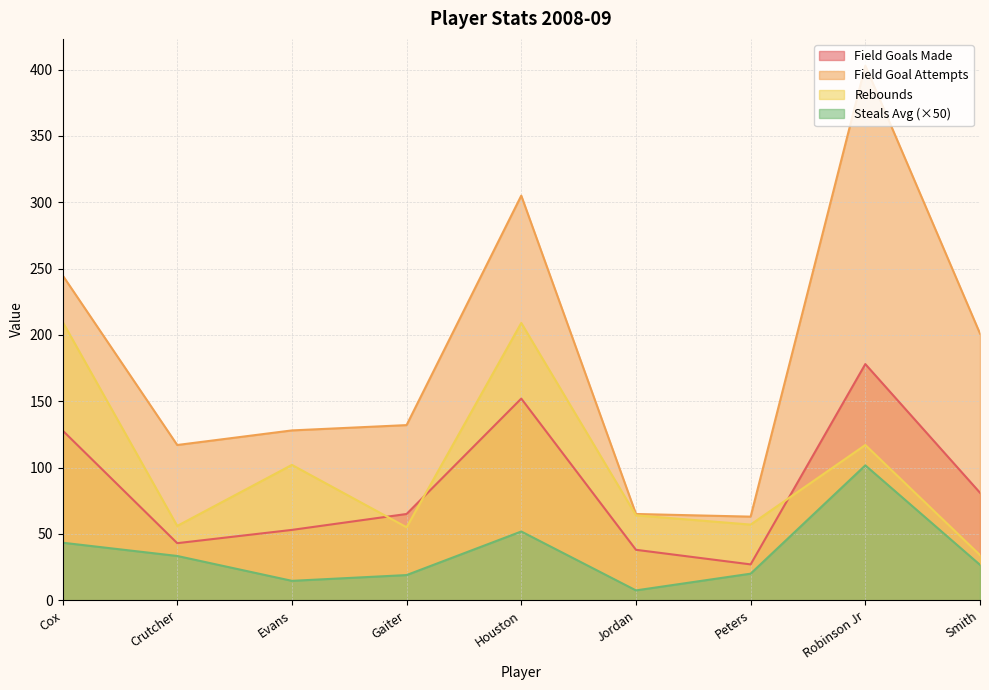

At how many categories does at least one series exceed 125?

6